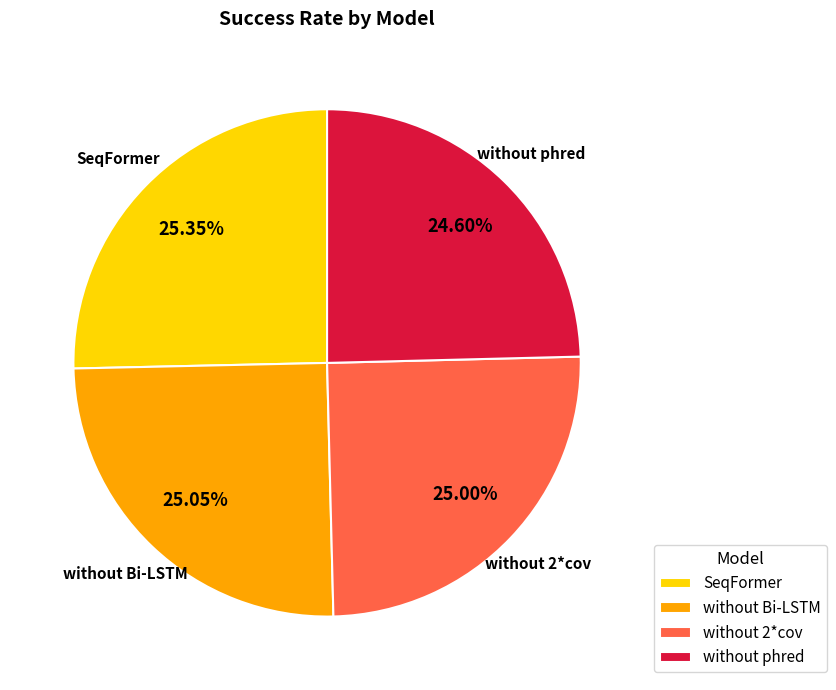

To the nearest percent, what portion does without 2*cov represent?

25%